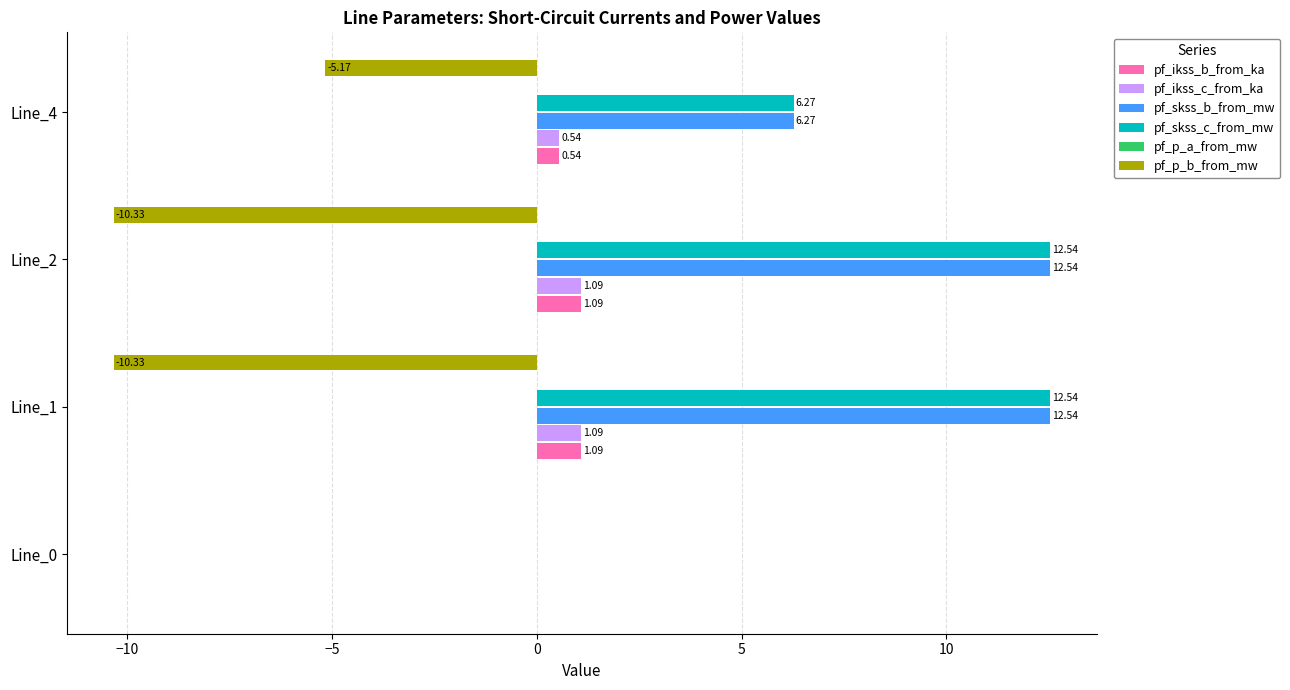

Reading left to right, extract all data points from this chart.

pf_ikss_b_from_ka: 0.0	1.1	1.1	0.5
pf_ikss_c_from_ka: 0.0	1.1	1.1	0.5
pf_skss_b_from_mw: 0.0	12.5	12.5	6.3
pf_skss_c_from_mw: 0.0	12.5	12.5	6.3
pf_p_a_from_mw: 0.1	0.1	0.1	0.1
pf_p_b_from_mw: 0.0	-10.3	-10.3	-5.2